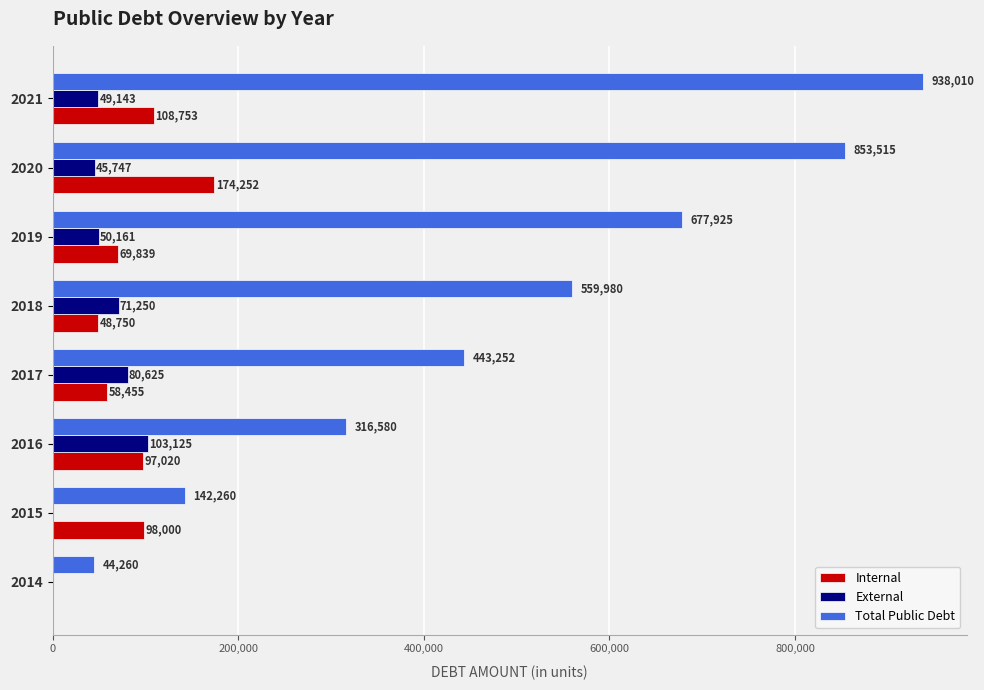

Between 2017 and 2021, which series saw the biggest shift?

Total Public Debt